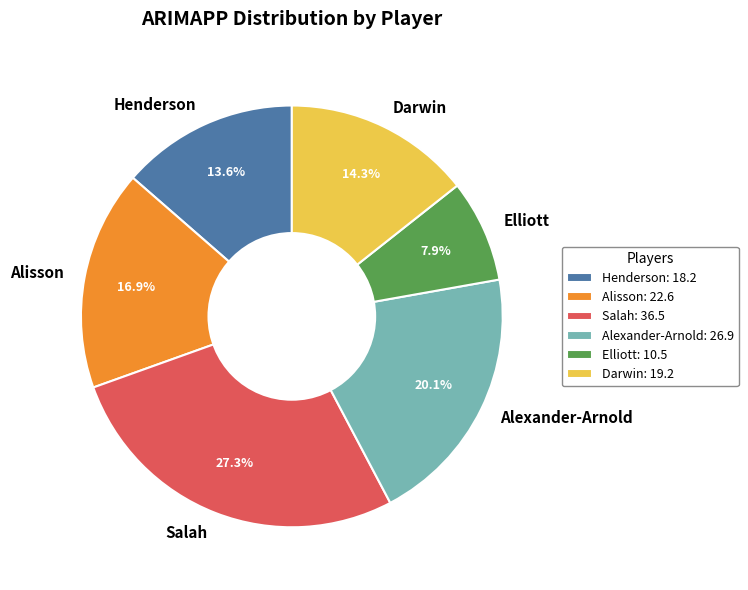

What percentage is the Salah slice, to the nearest percent?

27%